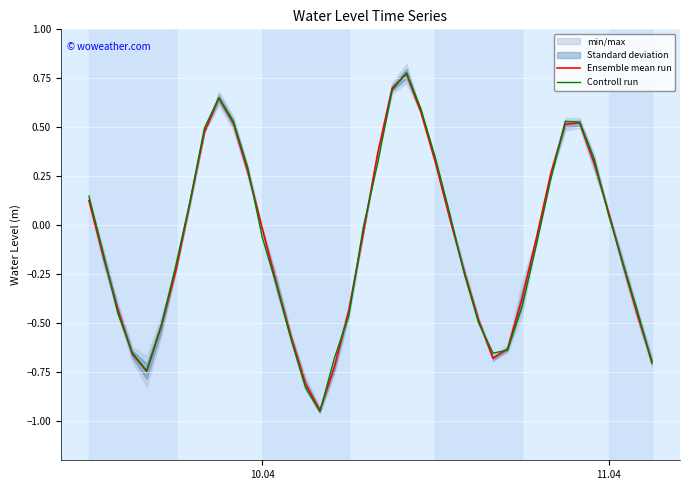

Which series has the largest total across all categories?

Controll run